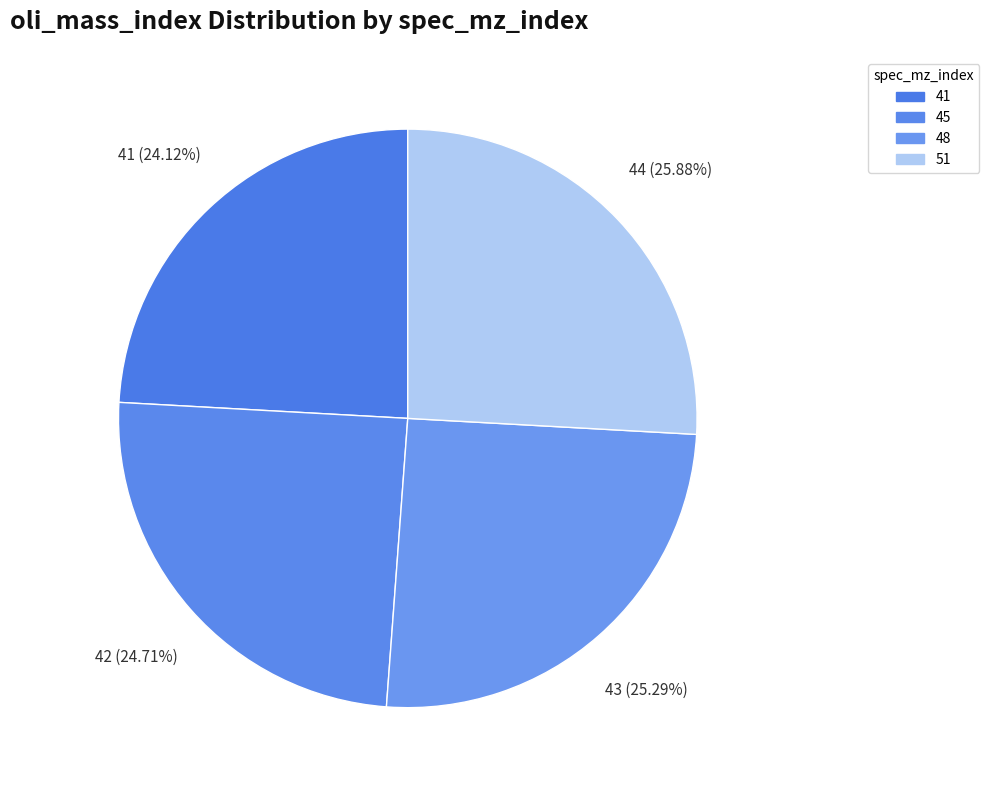

To the nearest percent, what portion does 45 represent?

25%